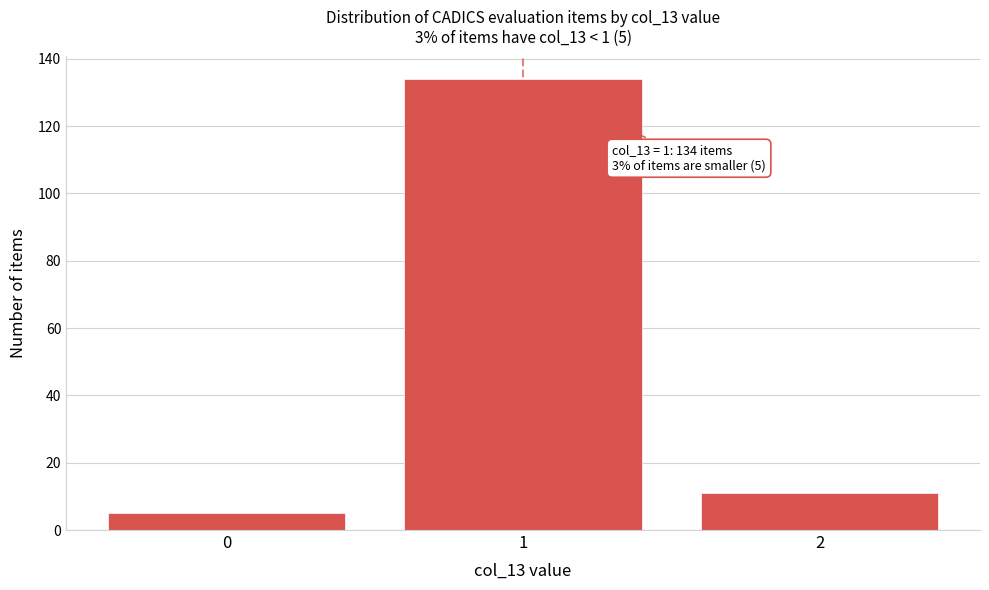

Reading left to right, list all the values displayed in this chart.

0=5	1=134	2=11